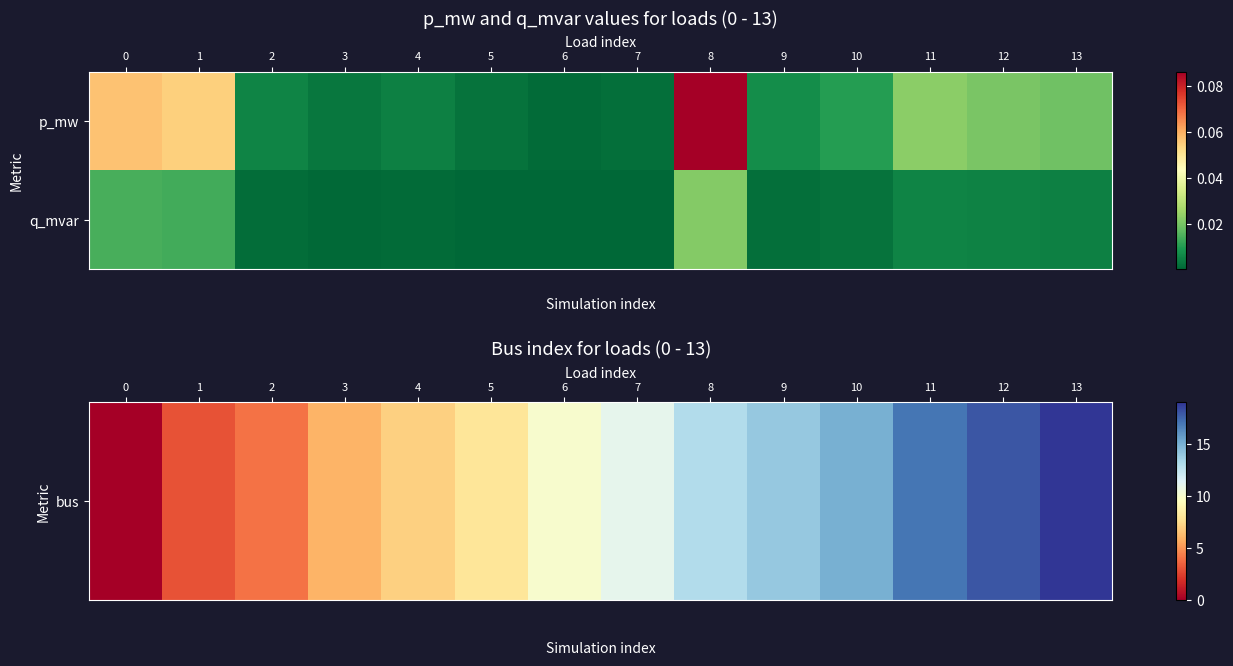

List the series in order of their overall mean, highest first.

bus, q_mvar